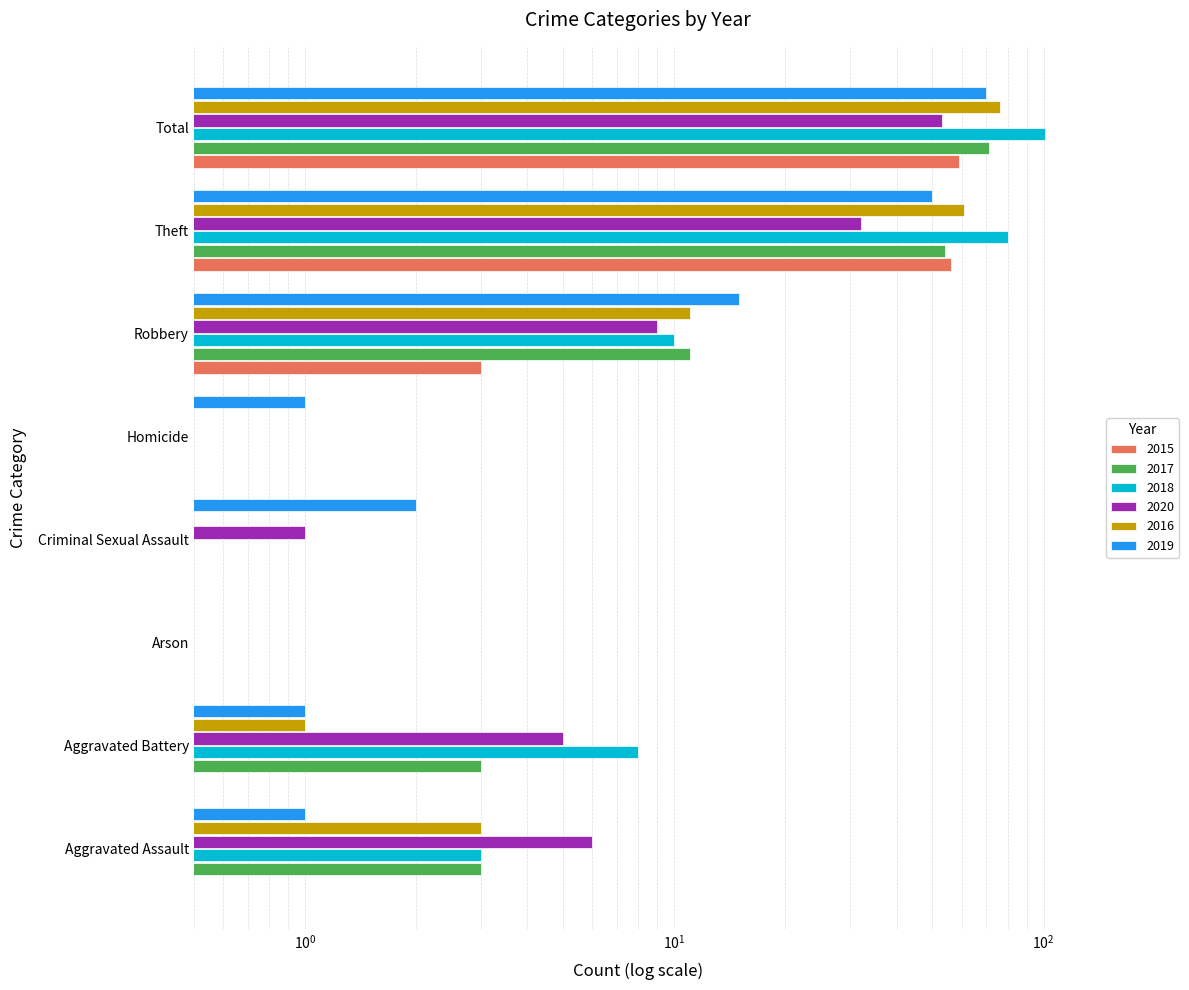

At which label is 2018 closest to 50?

Theft